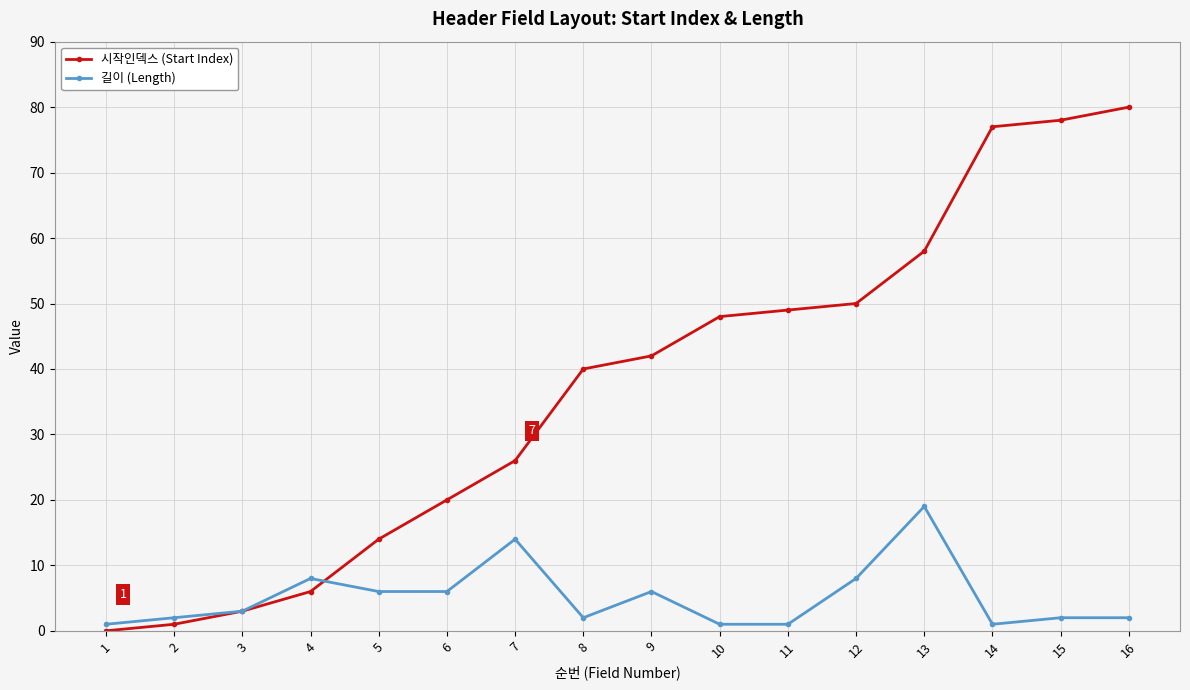

Which label corresponds to the smallest value in the chart?

1